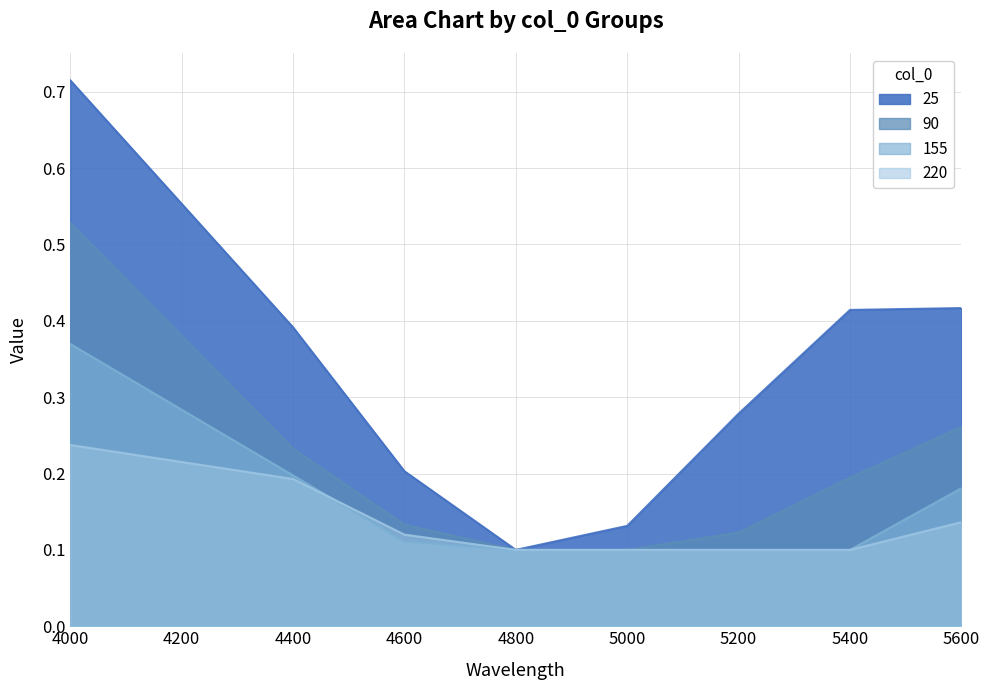

What is the total value across all series at 5200?

0.6